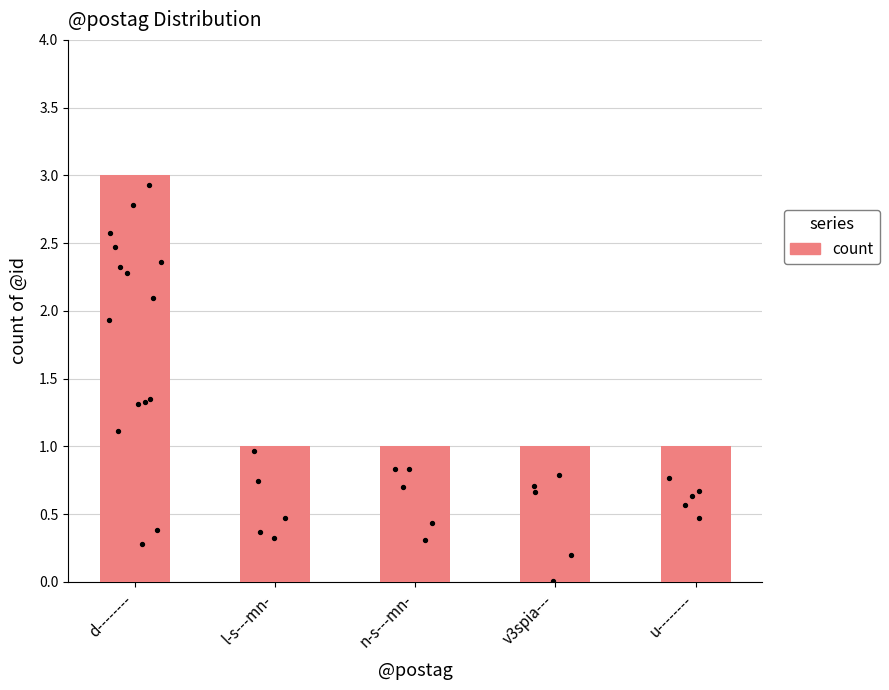

Approximately how many times larger is the value at u-------- compared to v3spia---?

1.0